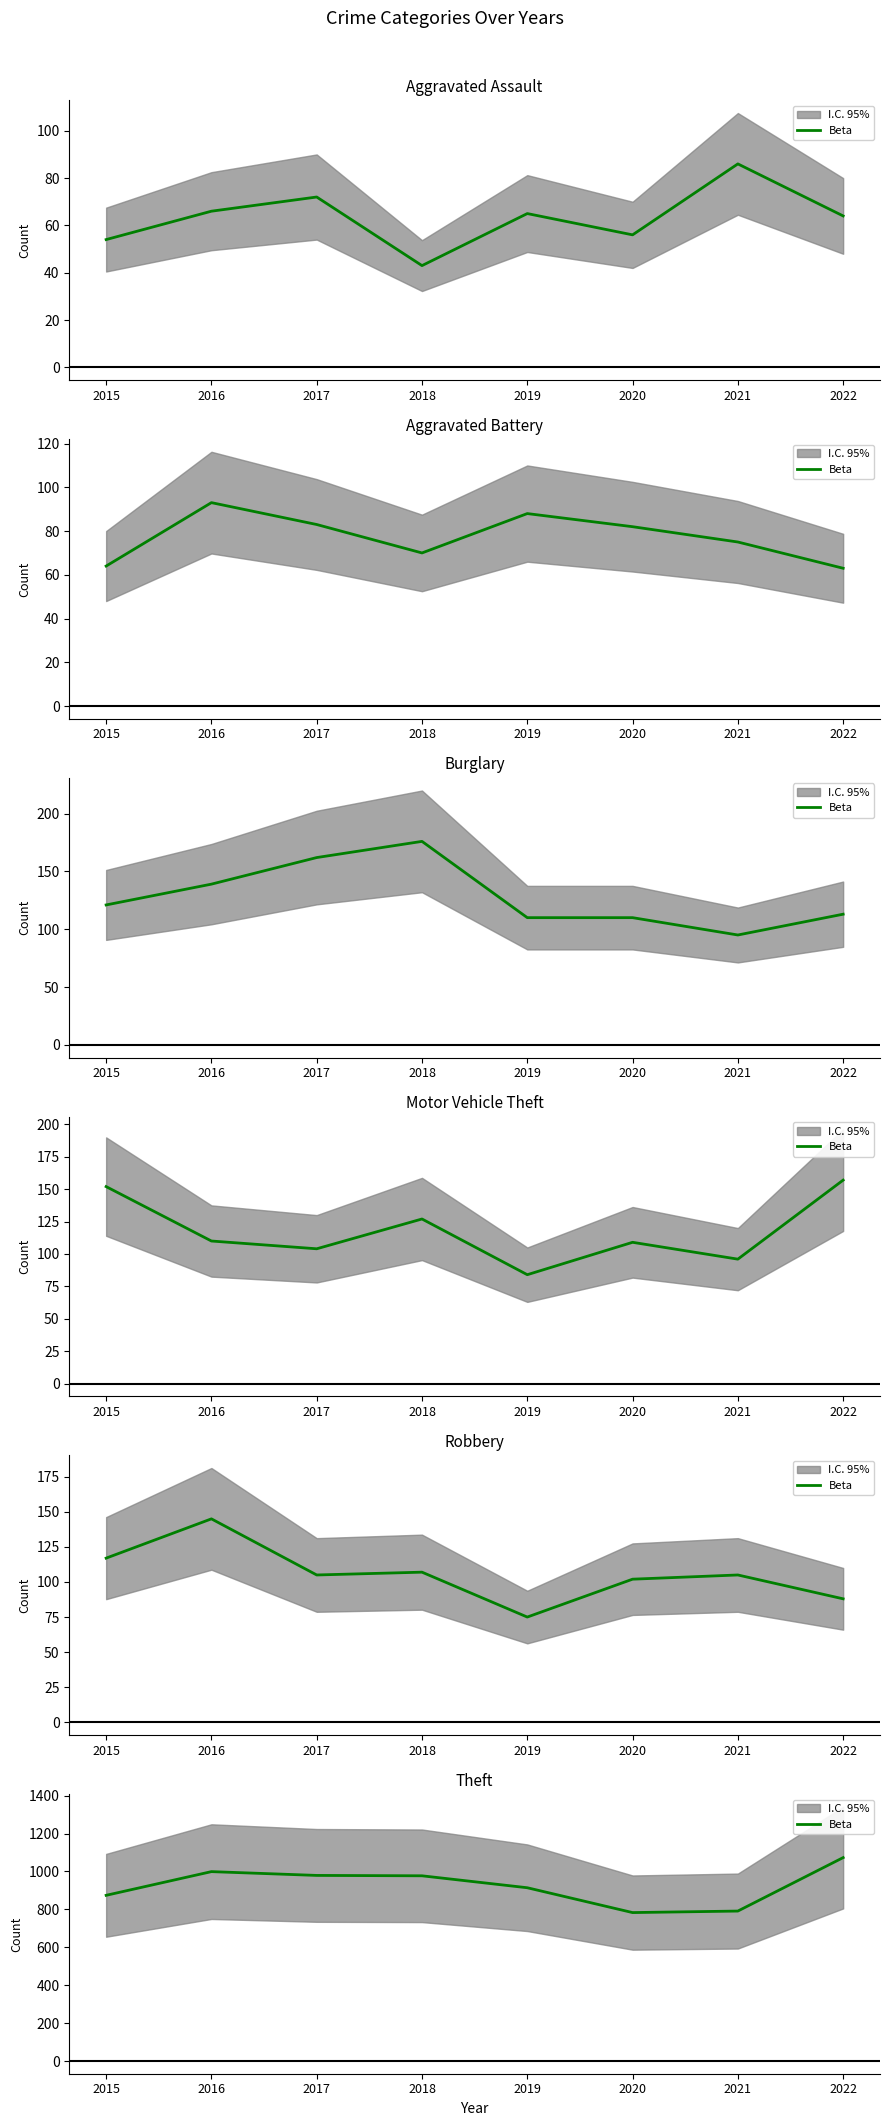

List the labels in order of value, largest first.

2022, 2016, 2017, 2018, 2019, 2015, 2021, 2020